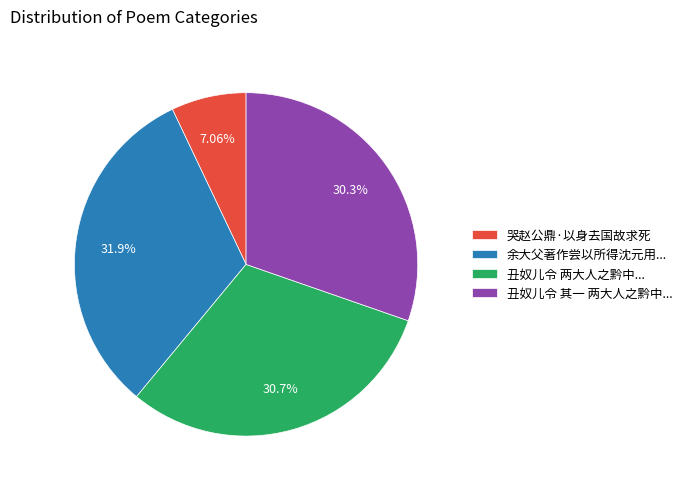

Which has a higher value, 余大父著作尝以所得沈元用... or 丑奴儿令 两大人之黔中...?

余大父著作尝以所得沈元用...